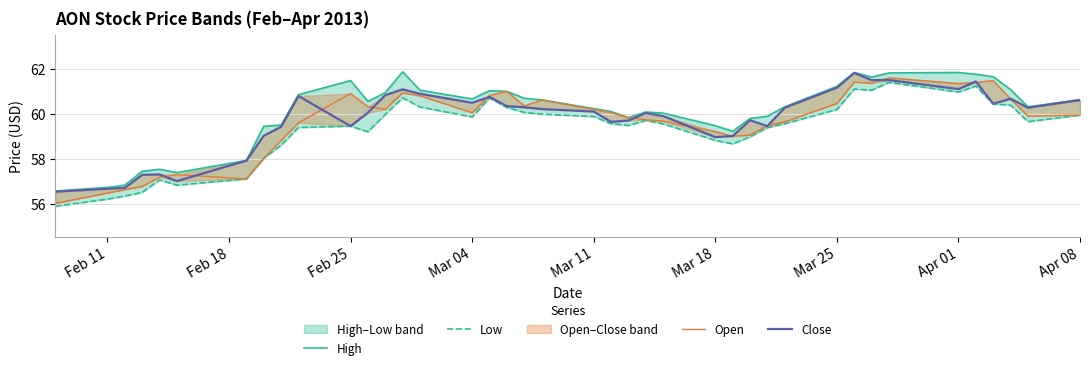

True or false: Open has more than 2 points higher than both neighbors.

True